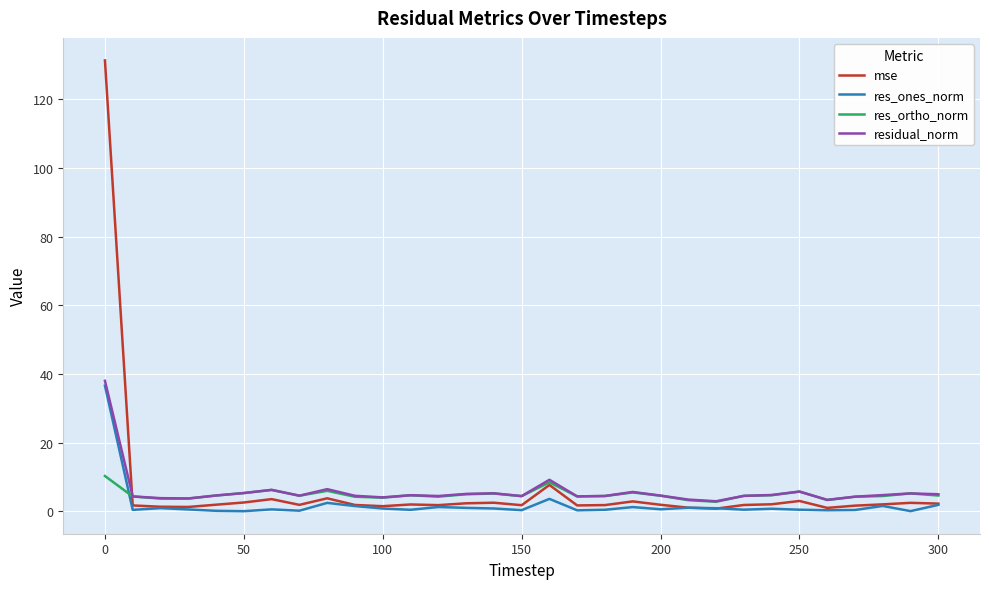

Does the chart display data point markers on the line(s)?

No